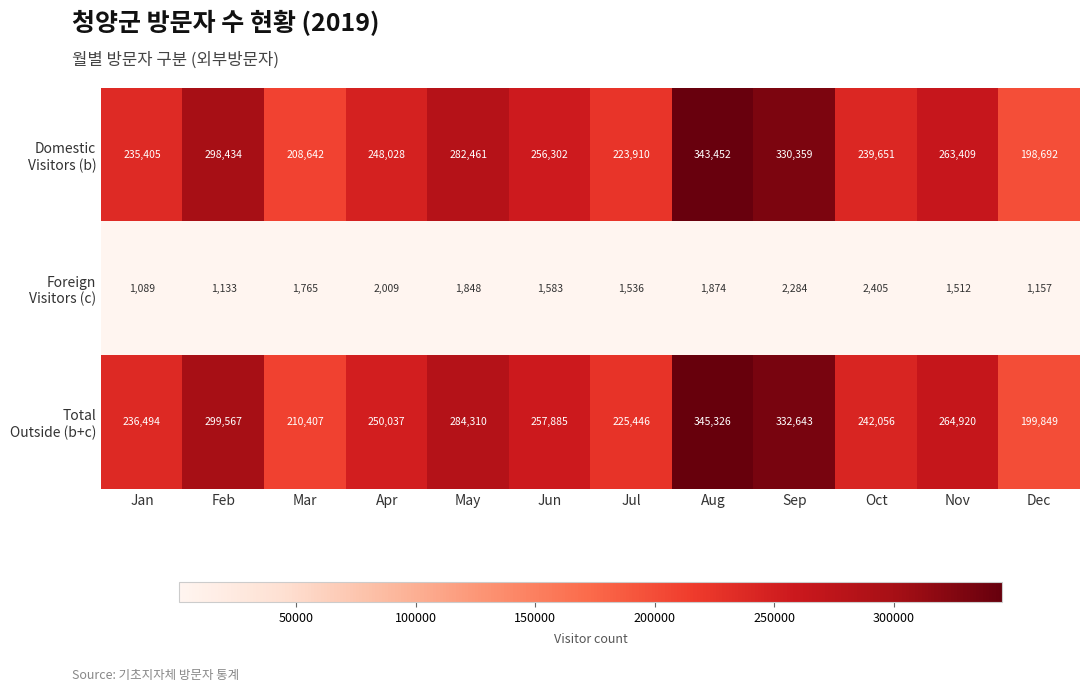

How many distinct data groups are displayed?

3